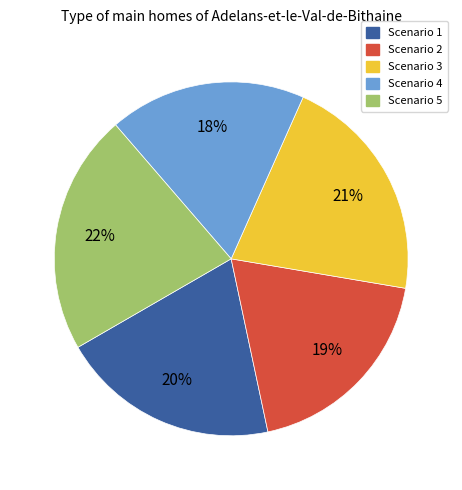

Which slice is the largest?

Scenario 5